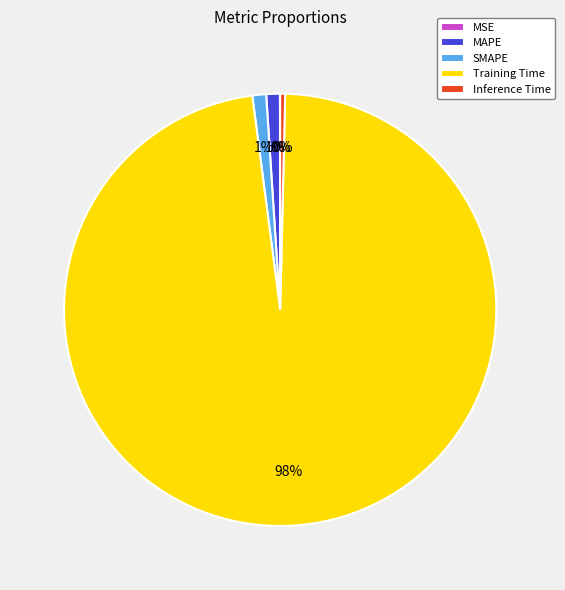

Is it true that SMAPE is 11% of the pie?

False